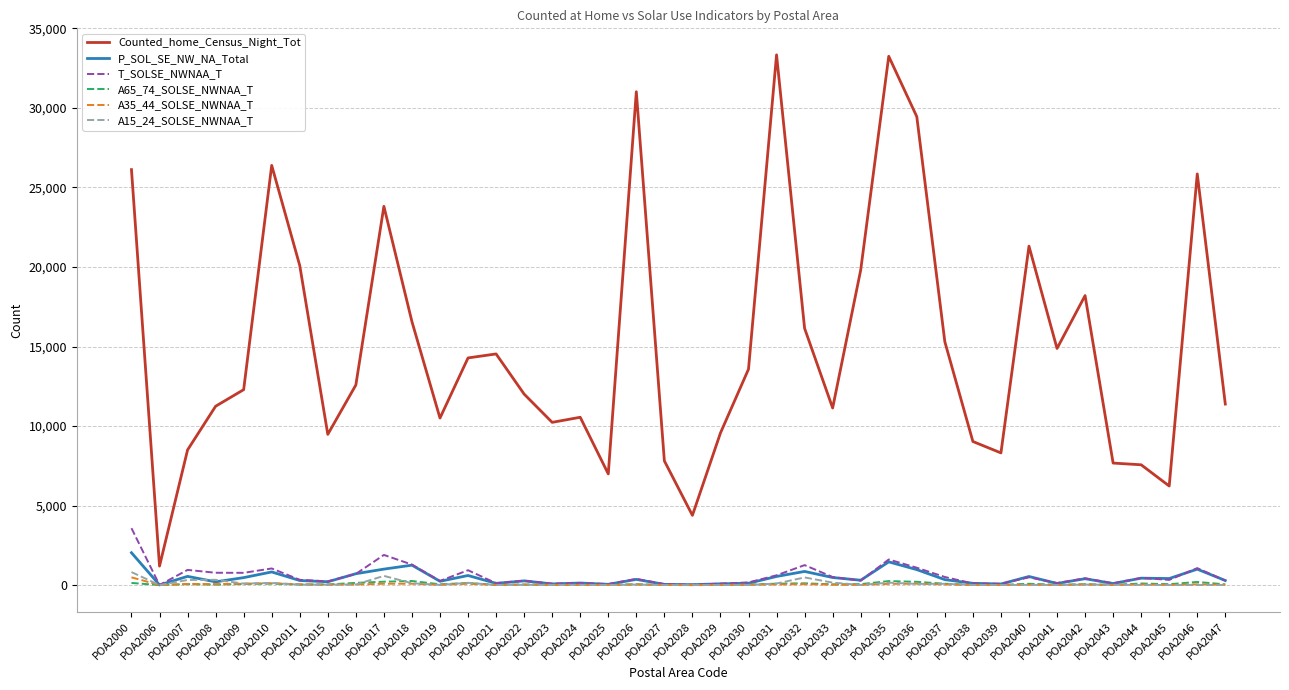

What are all the series names shown in the legend?

Counted_home_Census_Night_Tot, P_SOL_SE_NW_NA_Total, T_SOLSE_NWNAA_T, A65_74_SOLSE_NWNAA_T, A35_44_SOLSE_NWNAA_T, A15_24_SOLSE_NWNAA_T